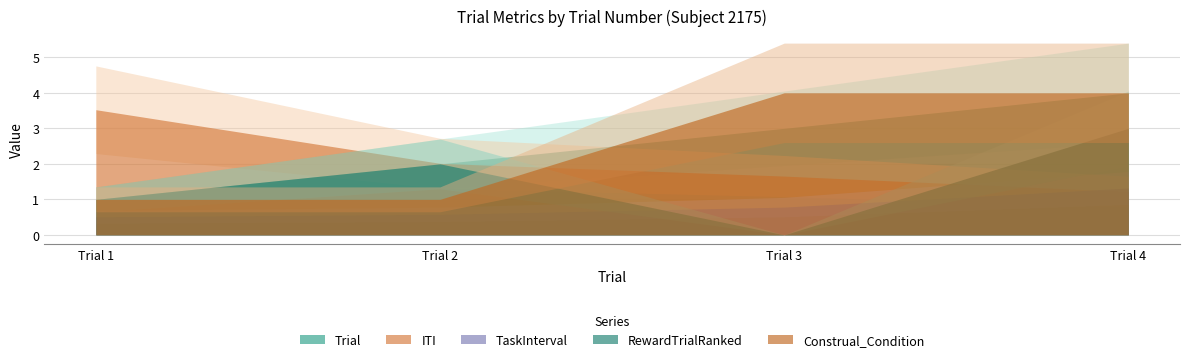

How many times do Construal_Condition and Trial cross each other?

1